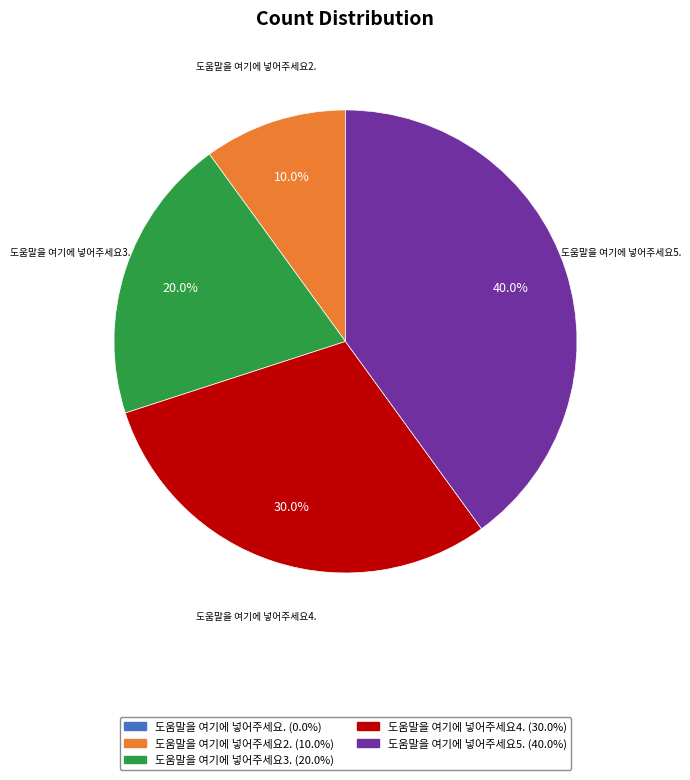

Between 도움말을 여기에 넣어주세요5. and 도움말을 여기에 넣어주세요3., which is larger?

도움말을 여기에 넣어주세요5.